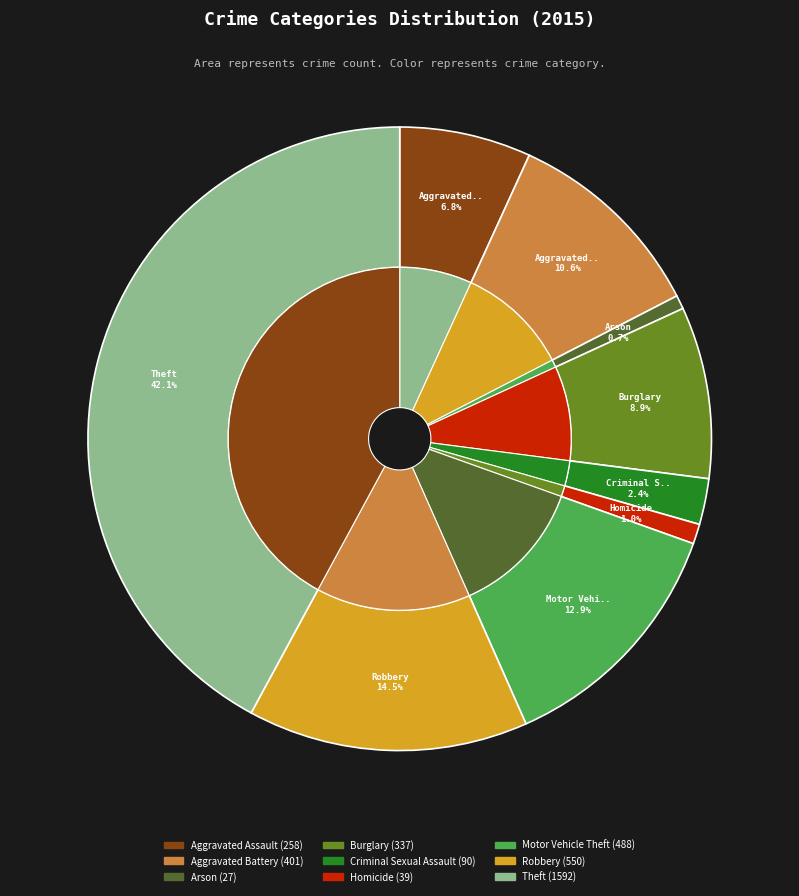

What percentage is the Aggravated Assault slice, to the nearest percent?

7%